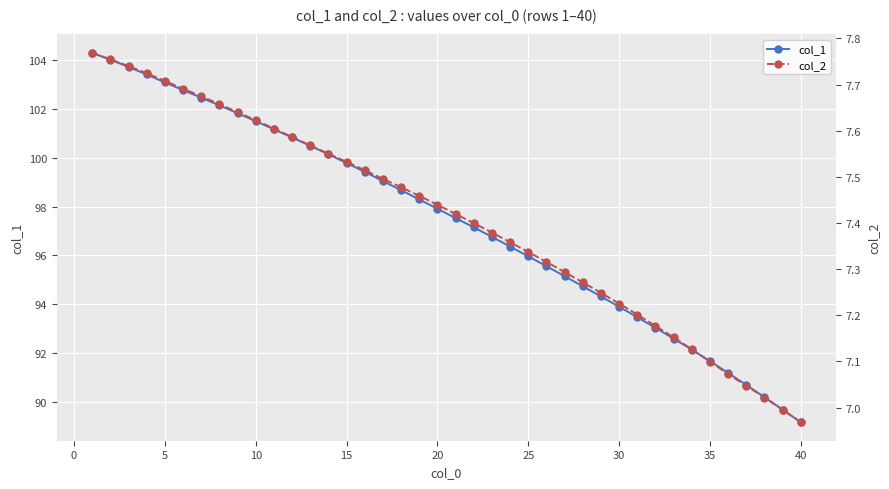

At which label does col_1 reach its minimum?

40